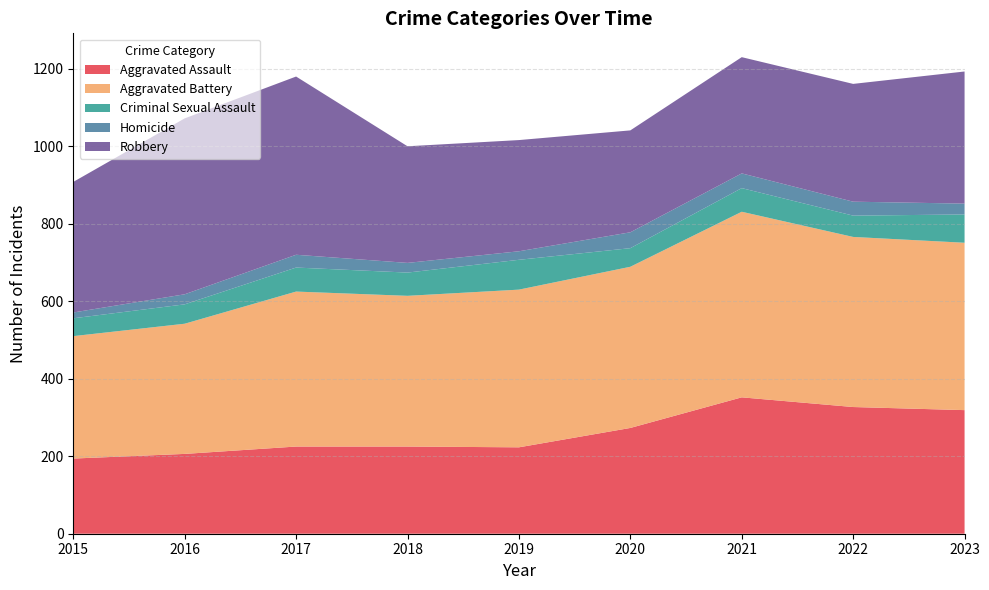

Reading left to right, what are all the values shown in this chart?

Aggravated Assault: 194	206	225	225	223	273	352	327	319
Aggravated Battery: 316	336	400	389	407	416	479	439	432
Criminal Sexual Assault: 46	50	62	60	77	48	61	55	73
Homicide: 15	26	33	25	22	41	38	36	28
Robbery: 337	454	460	301	287	263	300	304	341